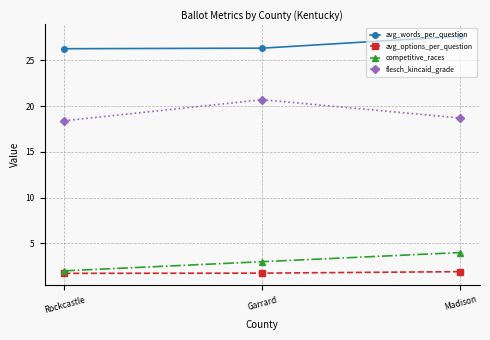

Which series changed the most between Rockcastle and Garrard?

flesch_kincaid_grade